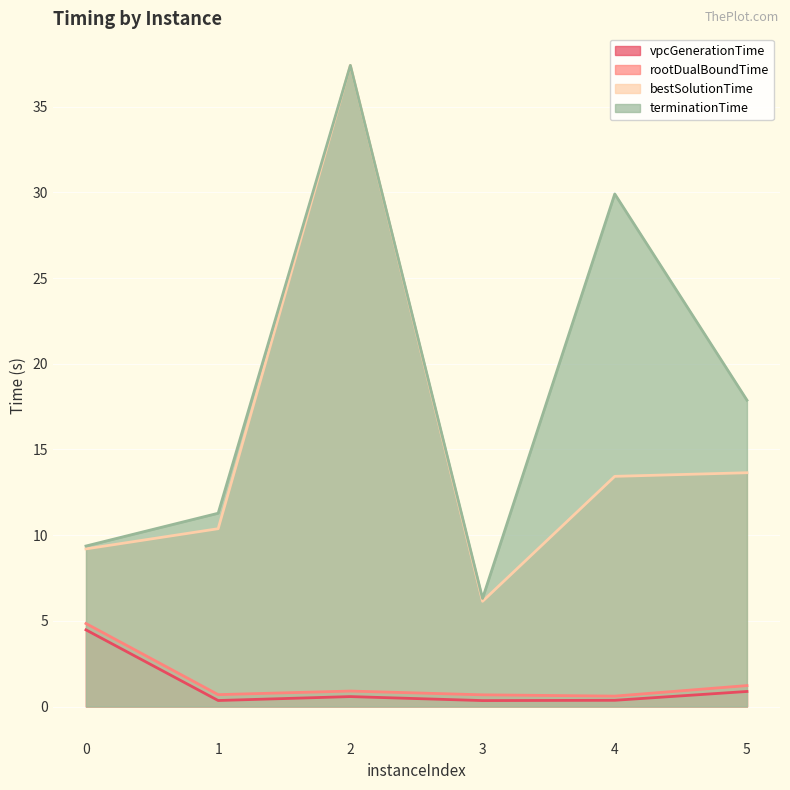

What is the total value across all series at 1?

22.7